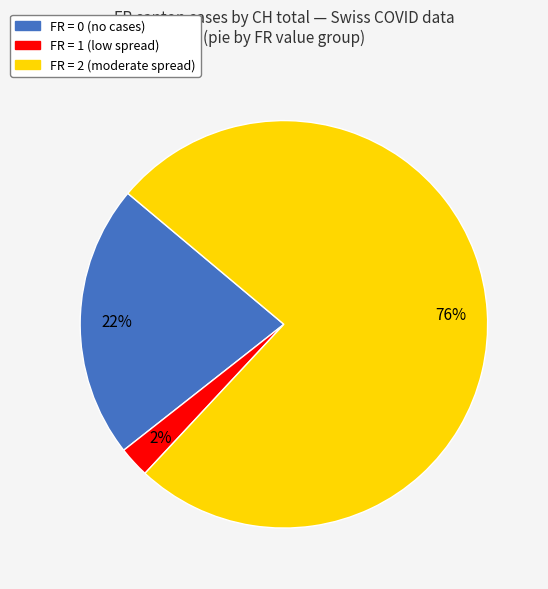

Count the number of slices in the pie.

3